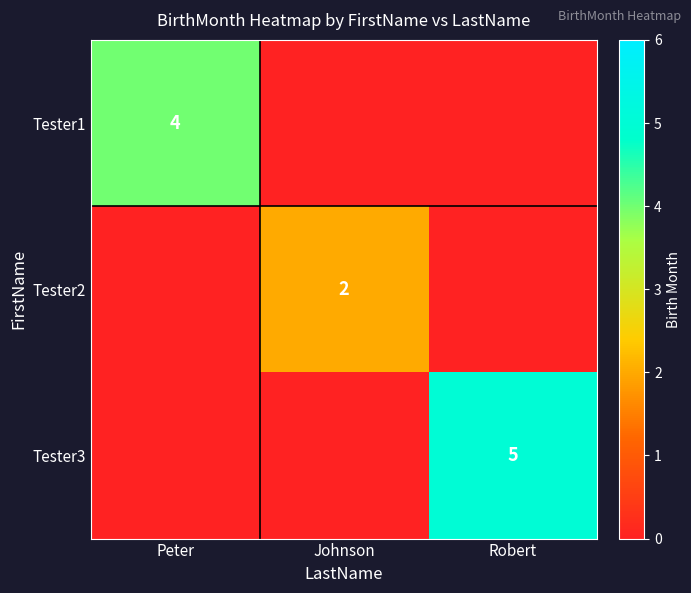

Is it true that Tester2 equals 3 at Johnson?

False